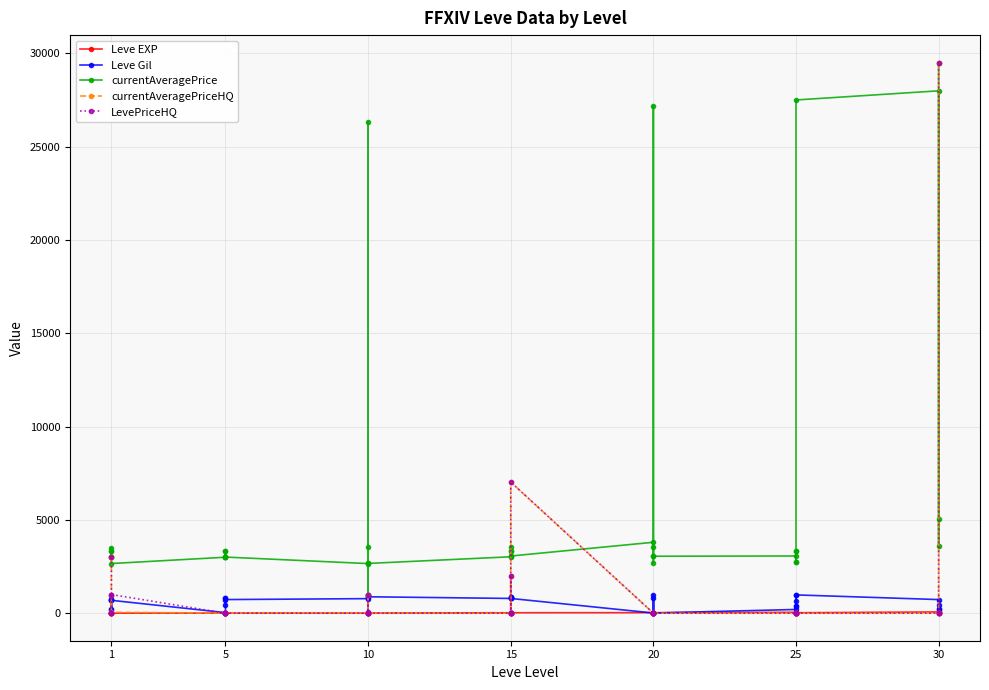

Where do Leve Gil and currentAveragePriceHQ first cross each other?

1 and 1